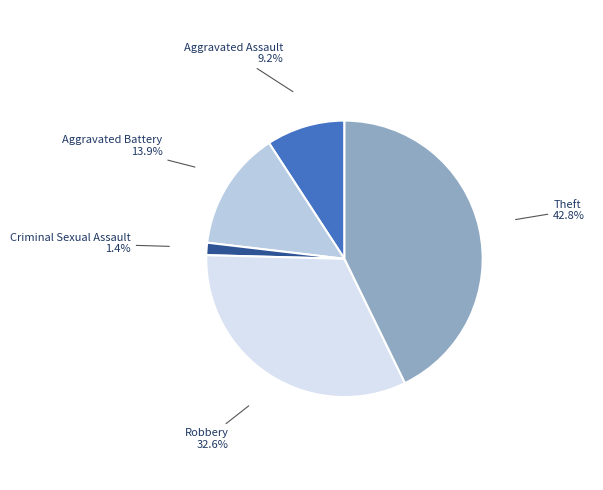

Is it true that Theft is 36% of the pie?

False